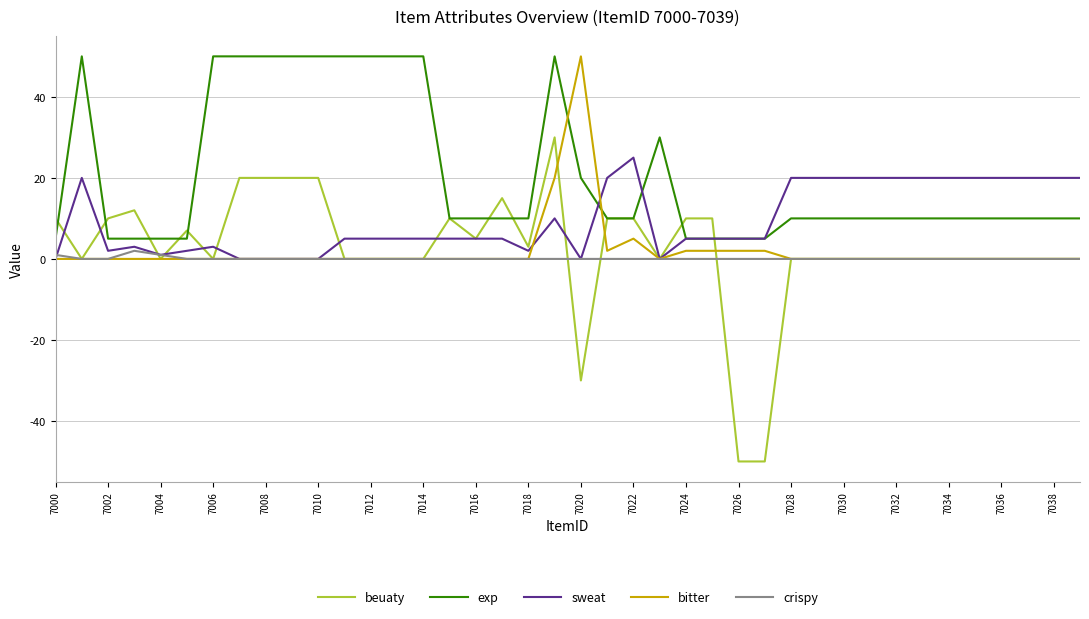

Reading right to left, transcribe all the data shown in this chart.

beuaty: 0	0	0	0	0	0	0	0	0	0	0	0	-50	-50	10	10	0	10	10	-30	30	3	15	5	10	0	0	0	0	20	20	20	20	0	7	0	12	10	0	10
exp: 10	10	10	10	10	10	10	10	10	10	10	10	5	5	5	5	30	10	10	20	50	10	10	10	10	50	50	50	50	50	50	50	50	50	5	5	5	5	50	5
sweat: 20	20	20	20	20	20	20	20	20	20	20	20	5	5	5	5	0	25	20	0	10	2	5	5	5	5	5	5	5	0	0	0	0	3	2	1	3	2	20	0
bitter: 0	0	0	0	0	0	0	0	0	0	0	0	2	2	2	2	0	5	2	50	20	0	0	0	0	0	0	0	0	0	0	0	0	0	0	0	0	0	0	0
crispy: 0	0	0	0	0	0	0	0	0	0	0	0	0	0	0	0	0	0	0	0	0	0	0	0	0	0	0	0	0	0	0	0	0	0	0	1	2	0	0	1